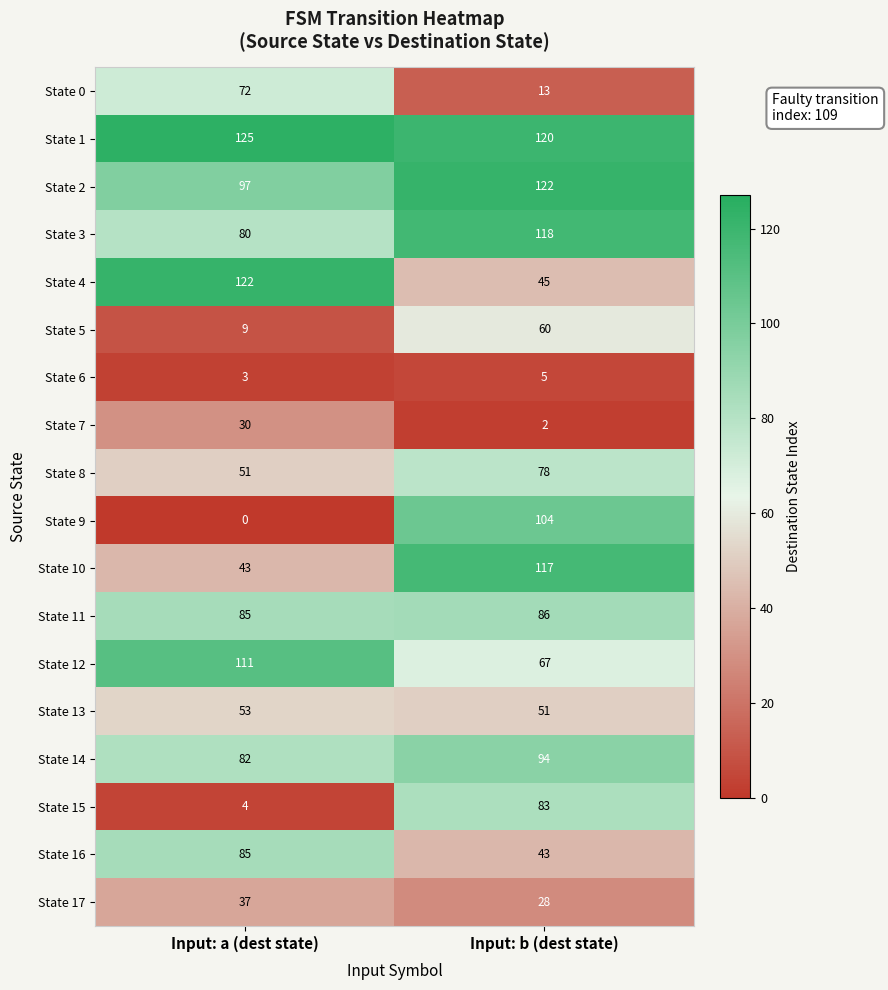

List the labels in order of State 3 value, smallest first.

Input: a (dest state), Input: b (dest state)